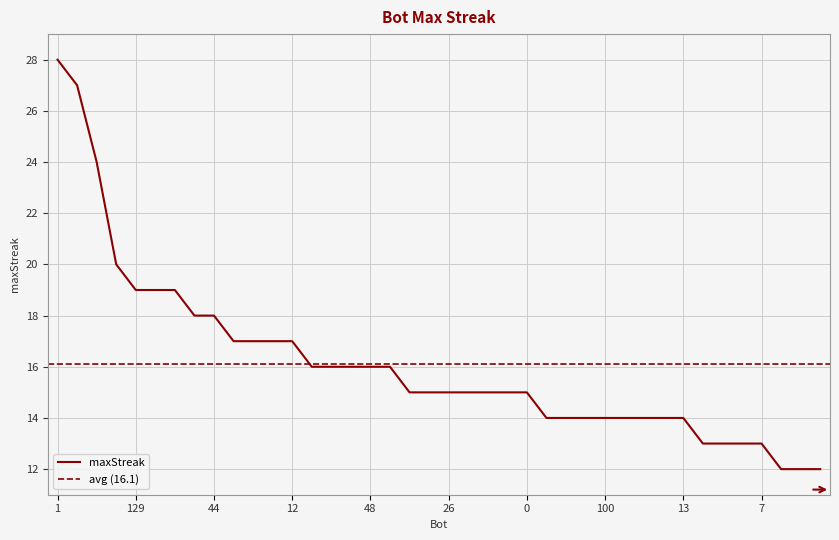

What is the difference between the values at 103 and 85?

1